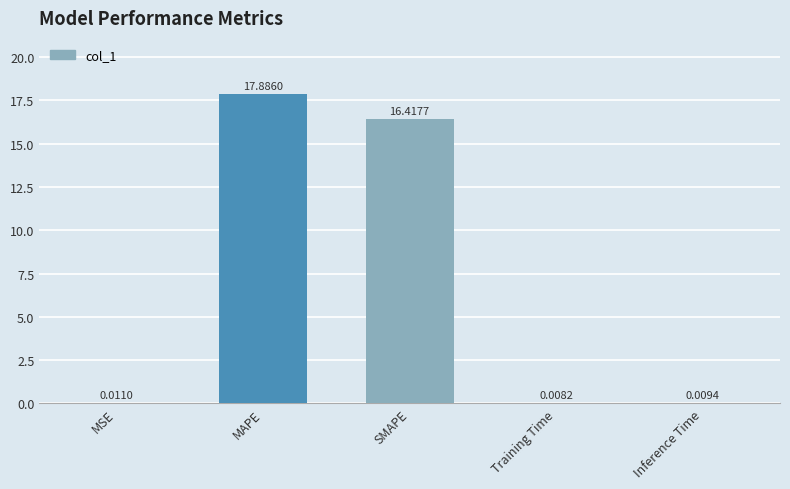

What is the sum of the values at MSE and SMAPE?

16.4